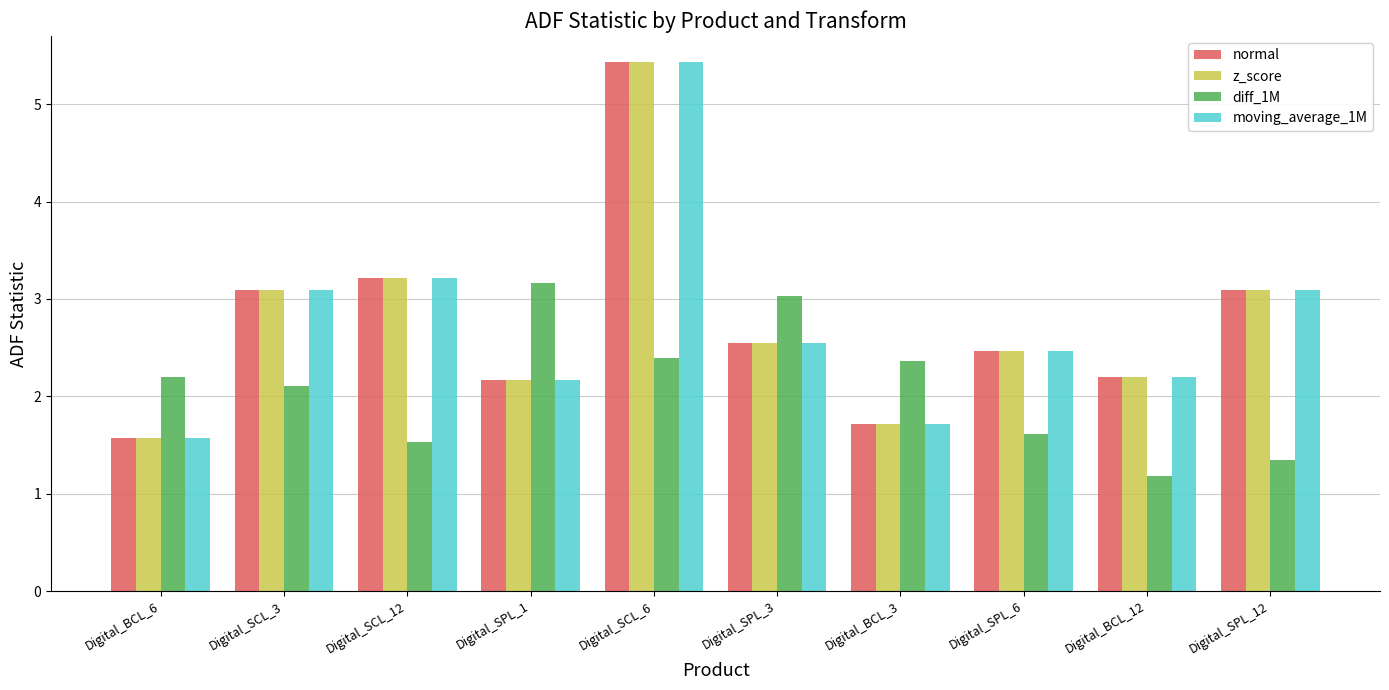

The value of moving_average_1M at Digital_SPL_3 is 1.3. True or false?

False